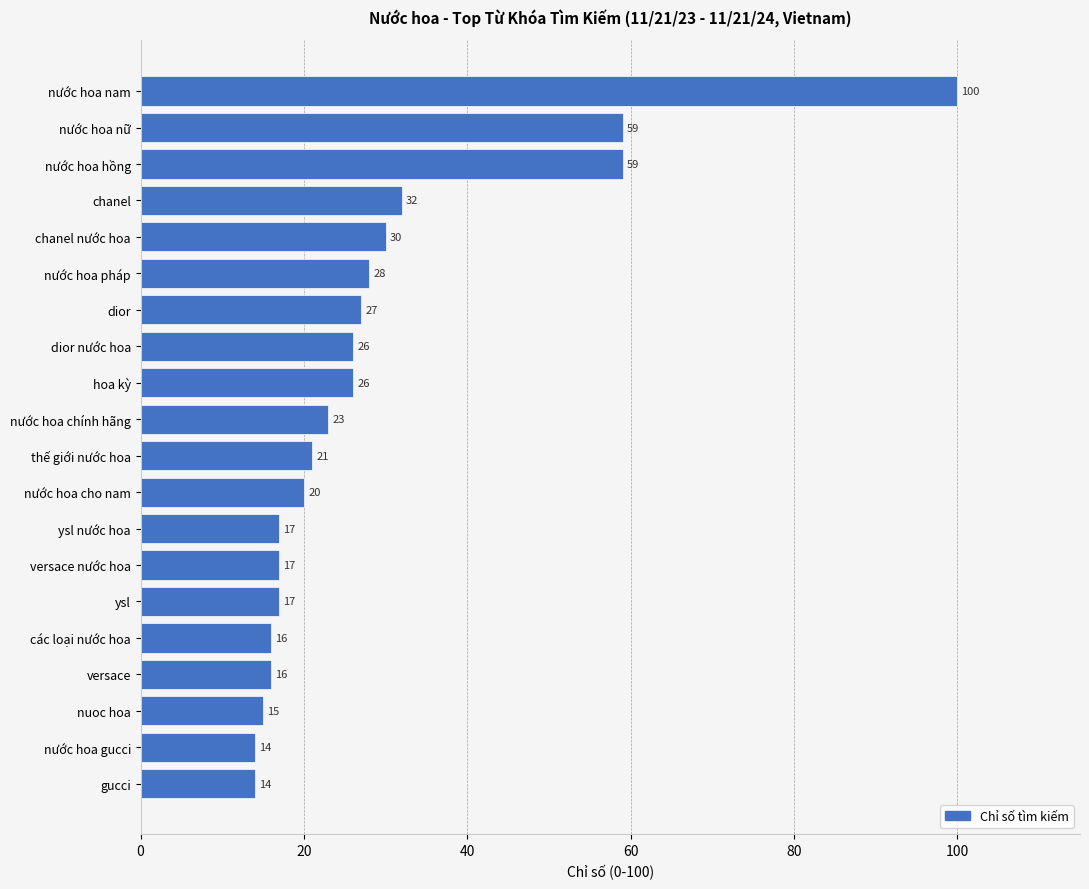

Reading bottom to top, extract all data points from this chart.

gucci=14	nước hoa gucci=14	nuoc hoa=15	versace=16	các loại nước hoa=16	ysl=17	versace nước hoa=17	ysl nước hoa=17	nước hoa cho nam=20	thế giới nước hoa=21	nước hoa chính hãng=23	hoa kỳ=26	dior nước hoa=26	dior=27	nước hoa pháp=28	chanel nước hoa=30	chanel=32	nước hoa hồng=59	nước hoa nữ=59	nước hoa nam=100